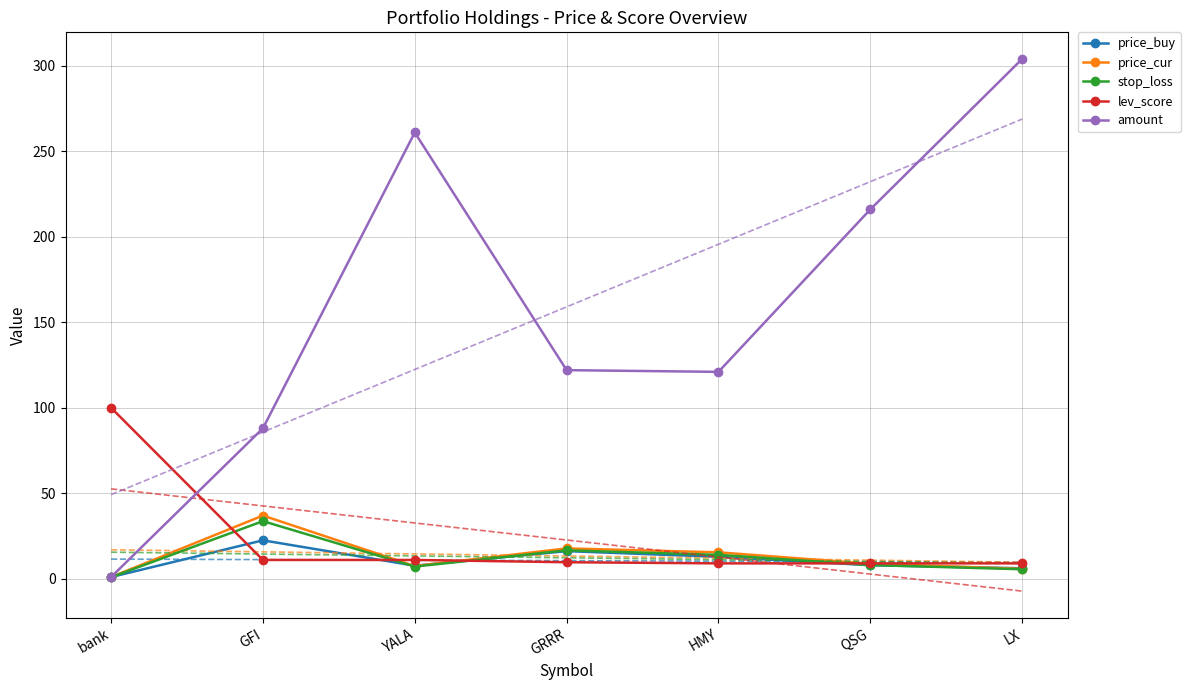

What is the average value of the price_cur series?

13.3